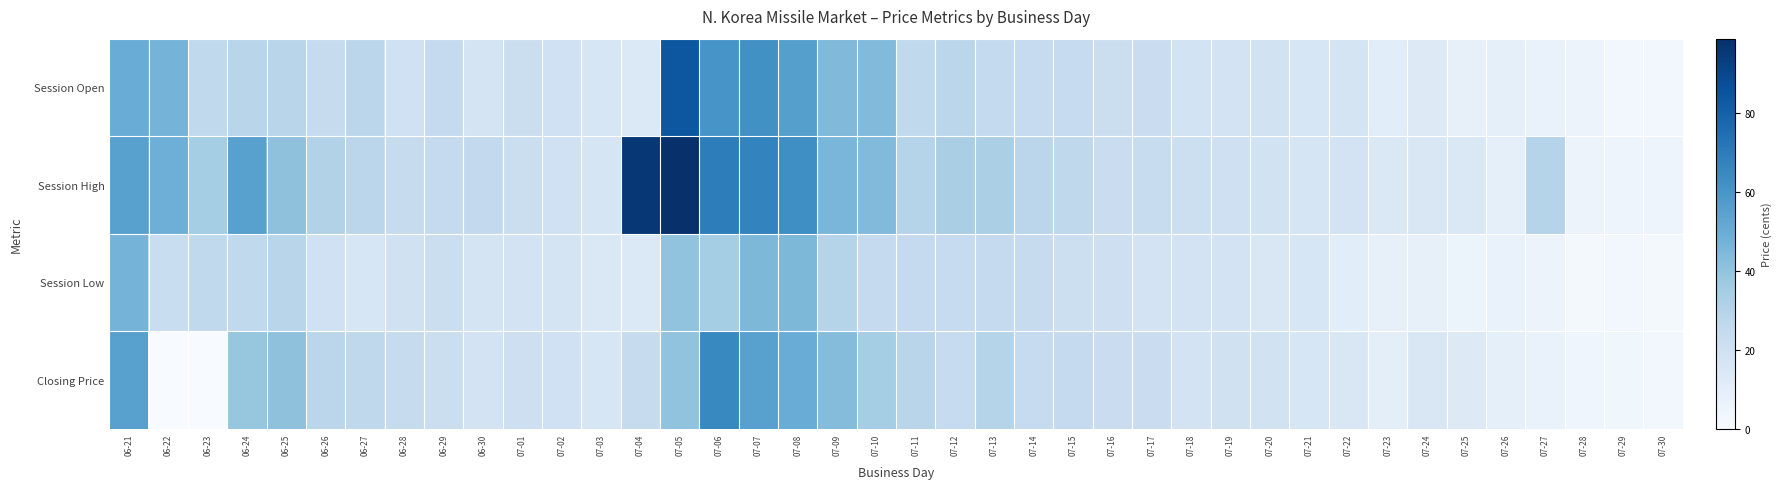

Reading left to right, extract all data points from this chart.

Session Open: 06-21=50.0	06-22=47.0	06-23=26.0	06-24=29.0	06-25=29.0	06-26=24.0	06-27=28.0	06-28=20.0	06-29=25.0	06-30=17.5	07-01=21.8	07-02=20.0	07-03=15.9	07-04=13.6	07-05=84.0	07-06=60.0	07-07=62.1	07-08=56.0	07-09=44.1	07-10=44.0	07-11=26.0	07-12=28.0	07-13=25.2	07-14=24.5	07-15=24.6	07-16=22.0	07-17=22.5	07-18=18.5	07-19=18.0	07-20=18.6	07-21=15.5	07-22=17.4	07-23=10.8	07-24=13.0	07-25=8.0	07-26=9.0	07-27=6.6	07-28=5.6	07-29=2.4	07-30=2.5
Session High: 06-21=55.0	06-22=49.0	06-23=35.0	06-24=55.0	06-25=40.9	06-26=31.0	06-27=28.2	06-28=24.3	06-29=25.0	06-30=25.7	07-01=21.8	07-02=20.0	07-03=17.0	07-04=96.0	07-05=99.0	07-06=69.5	07-07=67.0	07-08=63.0	07-09=45.8	07-10=44.0	07-11=30.0	07-12=33.3	07-13=33.0	07-14=28.0	07-15=26.7	07-16=22.5	07-17=23.5	07-18=21.4	07-19=20.4	07-20=19.0	07-21=17.0	07-22=18.0	07-23=14.0	07-24=15.0	07-25=14.0	07-26=9.0	07-27=30.0	07-28=5.6	07-29=4.8	07-30=4.9
Session Low: 06-21=47.0	06-22=23.0	06-23=26.0	06-24=26.2	06-25=28.8	06-26=20.0	06-27=15.8	06-28=19.6	06-29=22.0	06-30=17.3	07-01=18.0	07-02=17.1	07-03=14.0	07-04=13.6	07-05=40.0	07-06=35.1	07-07=45.0	07-08=44.9	07-09=30.0	07-10=25.0	07-11=25.1	07-12=24.6	07-13=25.0	07-14=24.0	07-15=21.5	07-16=21.1	07-17=18.0	07-18=18.0	07-19=18.0	07-20=15.0	07-21=15.5	07-22=10.7	07-23=8.0	07-24=8.0	07-25=6.1	07-26=6.9	07-27=5.5	07-28=2.1	07-29=2.4	07-30=2.3
Closing Price: 06-21=55.0	06-22=0.0	06-23=0.0	06-24=39.0	06-25=40.9	06-26=28.0	06-27=26.8	06-28=24.3	06-29=22.0	06-30=17.8	07-01=21.0	07-02=19.9	07-03=16.0	07-04=24.0	07-05=40.0	07-06=65.0	07-07=55.0	07-08=50.0	07-09=43.0	07-10=35.0	07-11=29.0	07-12=24.7	07-13=29.9	07-14=24.6	07-15=25.0	07-16=22.5	07-17=22.5	07-18=18.0	07-19=19.5	07-20=19.0	07-21=16.0	07-22=15.0	07-23=9.5	07-24=15.0	07-25=13.0	07-26=9.0	07-27=6.6	07-28=4.5	07-29=3.5	07-30=2.5